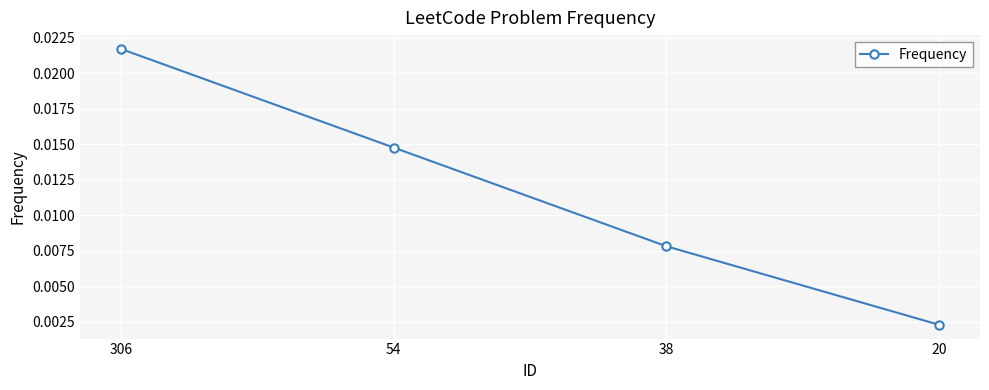

Which category has the highest value across all series?

306